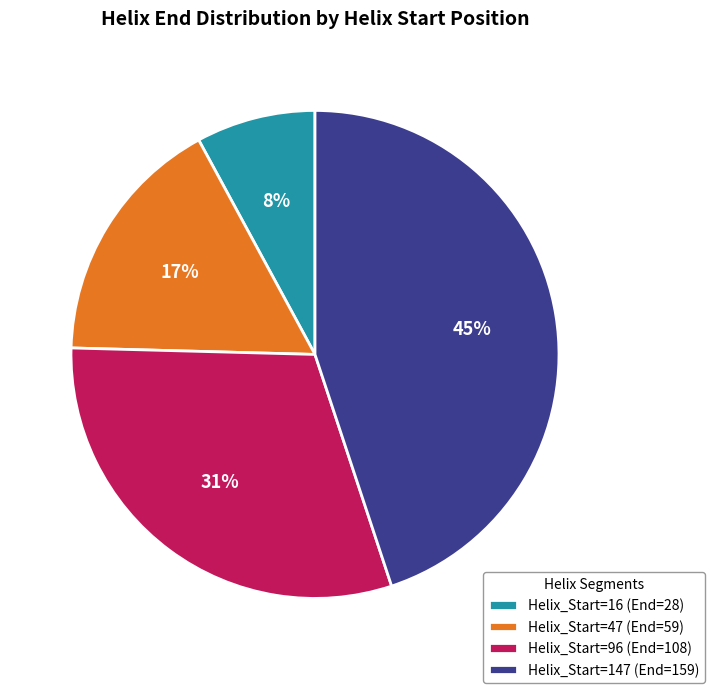

Does any single category account for the majority?

No